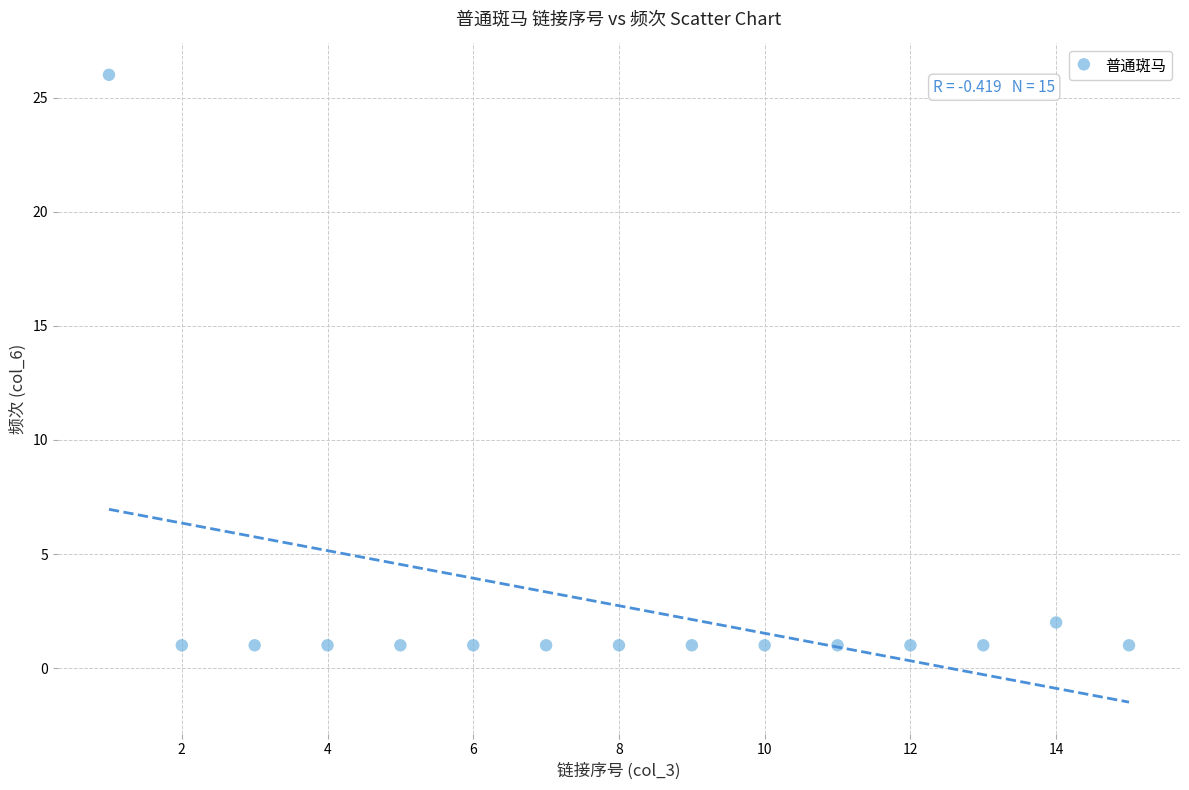

What is the range of X values (max minus min)?

14